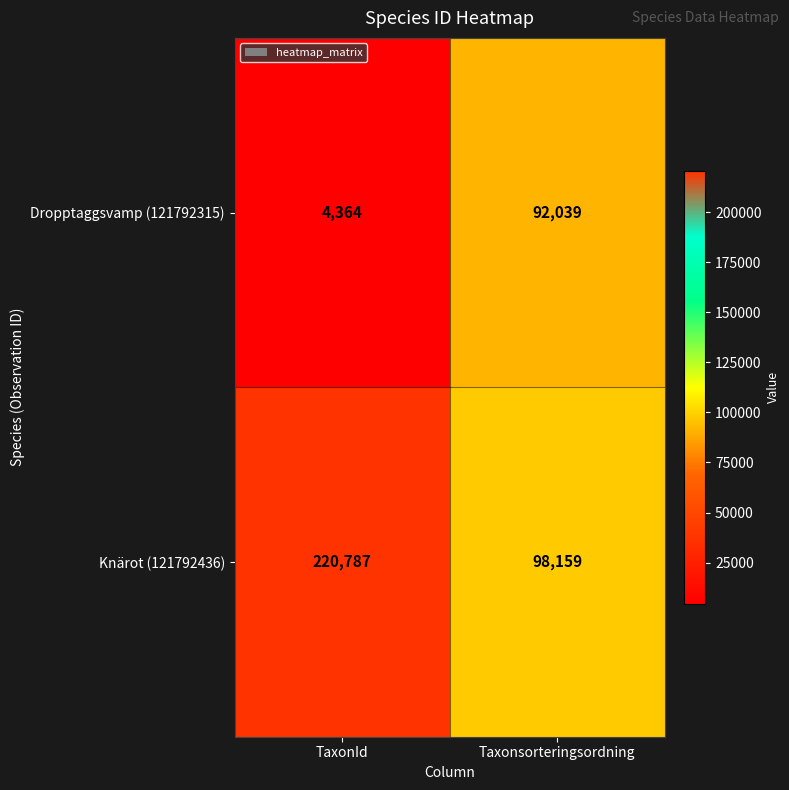

Which series has the largest total across all categories?

Knärot (121792436)